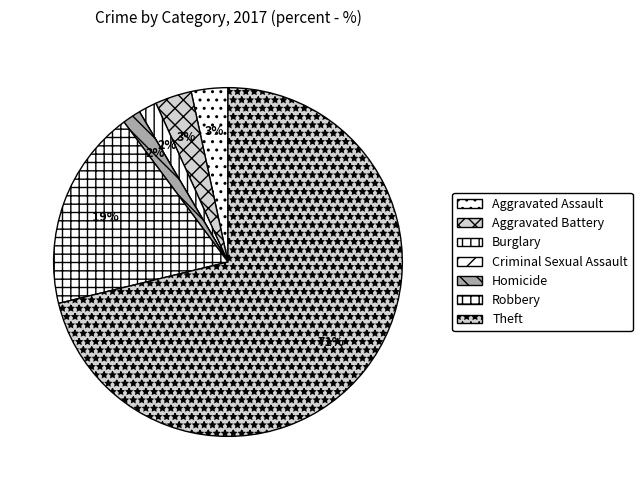

Which category accounts for the majority?

Theft